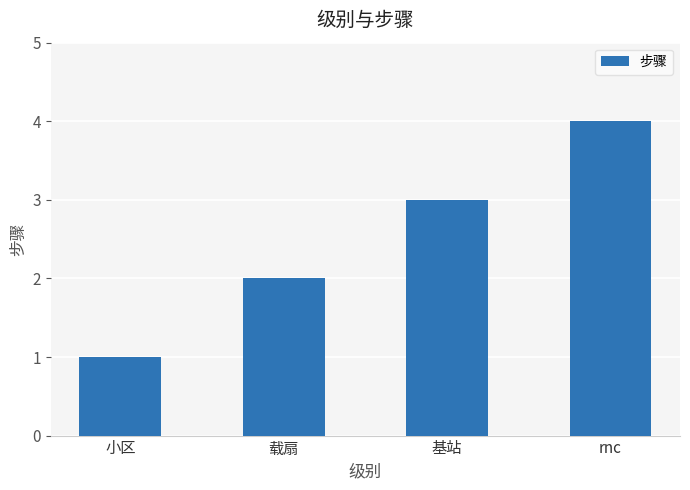

Which has a higher value, 载扇 or 小区?

载扇